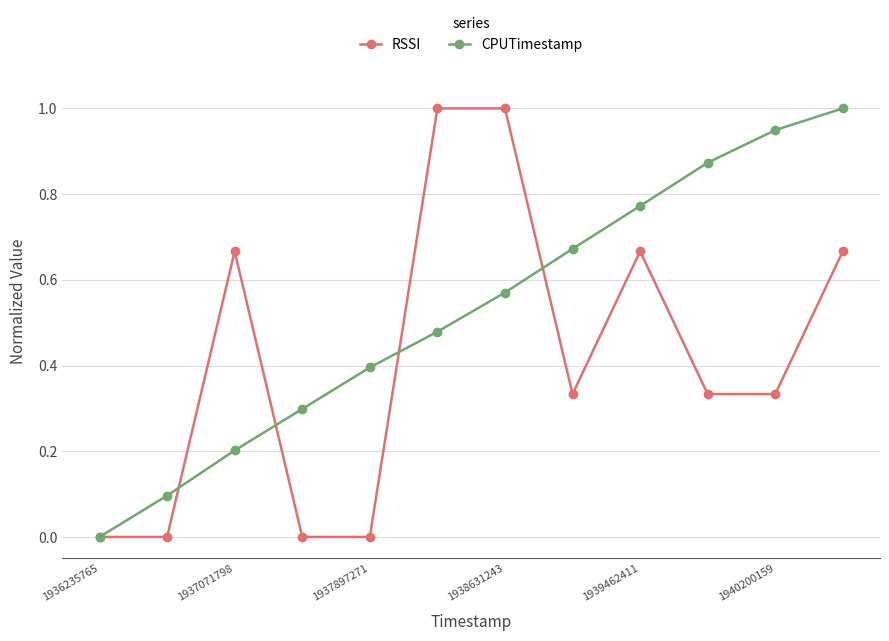

What is the highest value of the CPUTimestamp series?

1.0